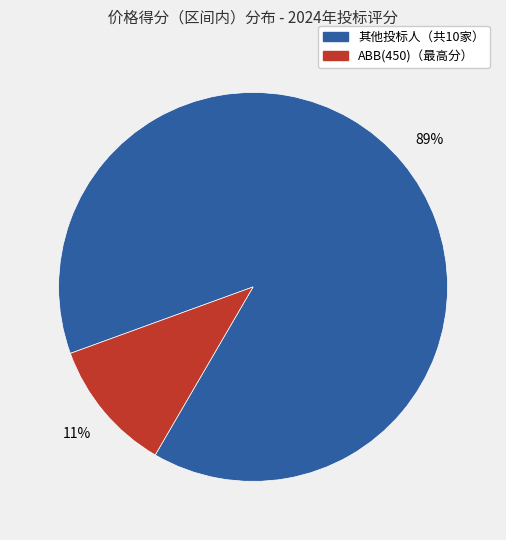

To the nearest percent, what is the average slice percentage?

50%